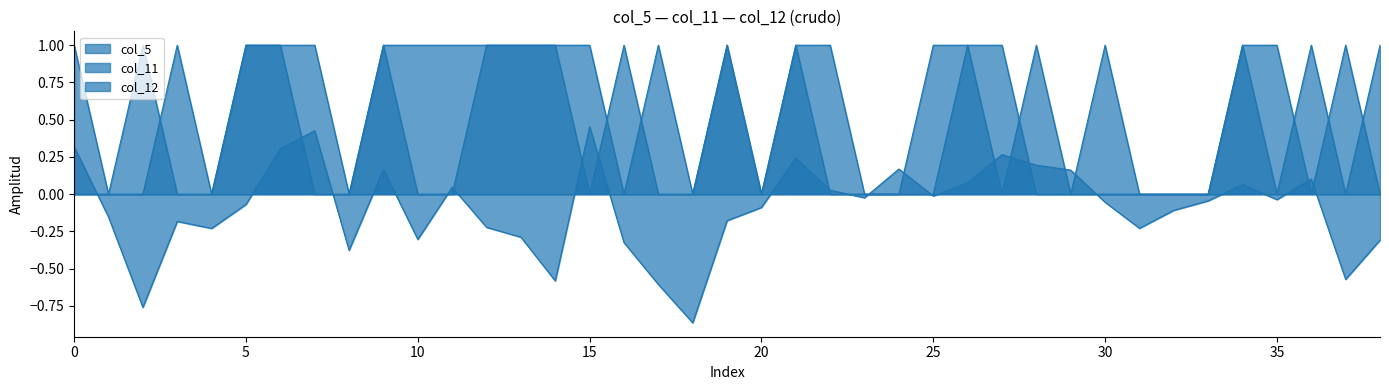

Is the value of col_11 at 25 greater than the value of col_12 at 37?

Yes